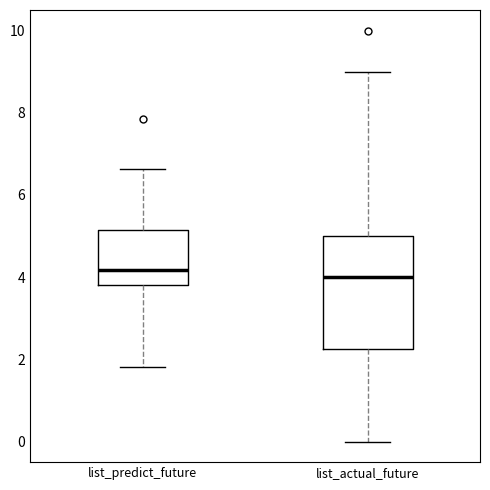

Reading left to right, read every box against the y-axis: the position of its median line, the range the box covers, and the ends of its whiskers. The values are not printed on the chart, so give them approximately, as read against the axis.

list_predict_future: median 4.2, box 3.8 to 5.2, whiskers 1.8 to 6.6
list_actual_future: median 4.0, box 2.2 to 5.0, whiskers 0.0 to 9.0